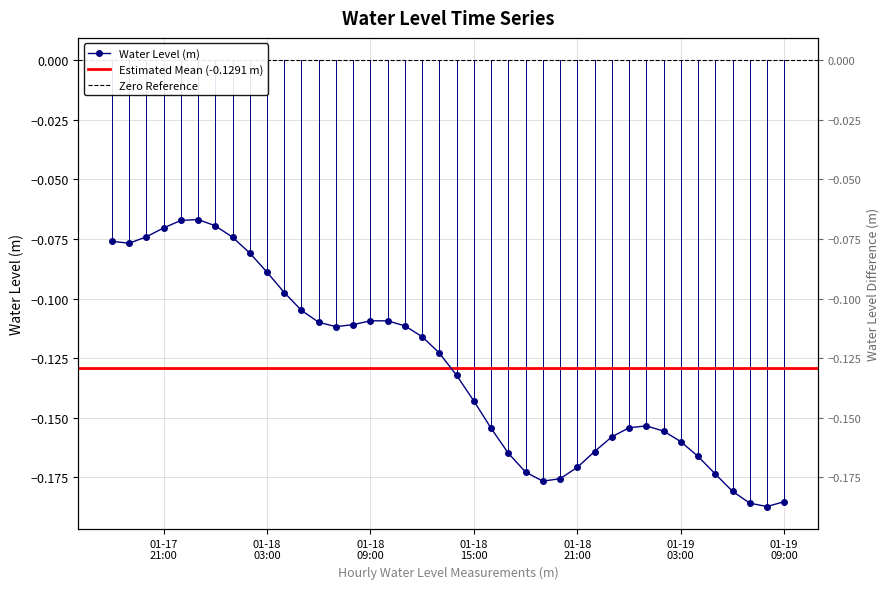

At which category does the chart reach its minimum across all series?

2023-01-19 08:00:00